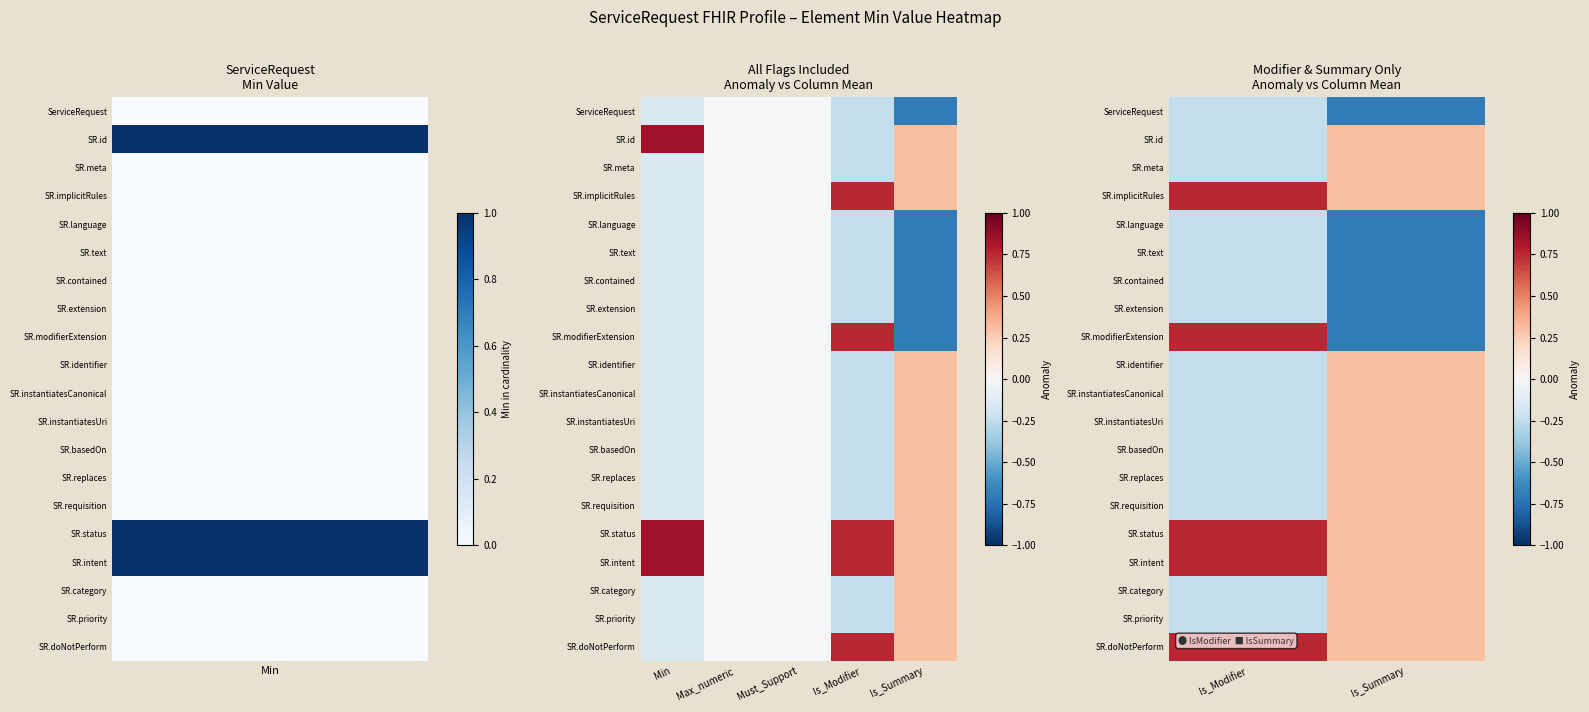

How many values in the SR.instantiatesUri series exceed 0?

1